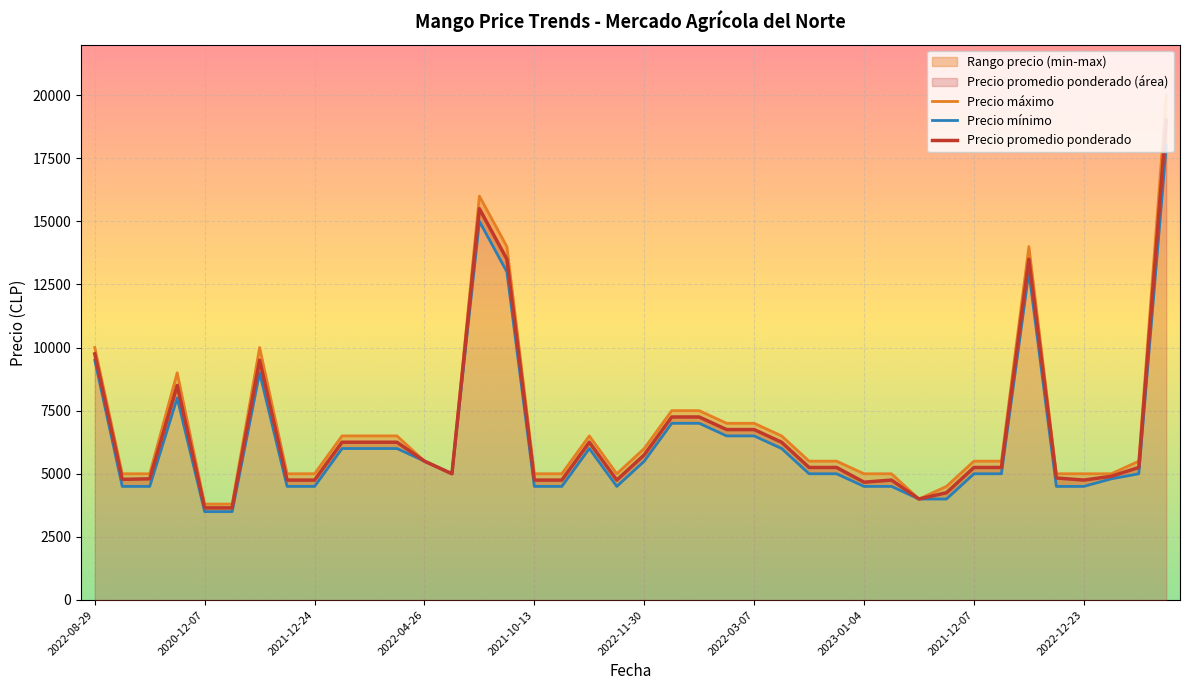

The value of Precio minimo at 2021-07-05 is 4000. True or false?

True